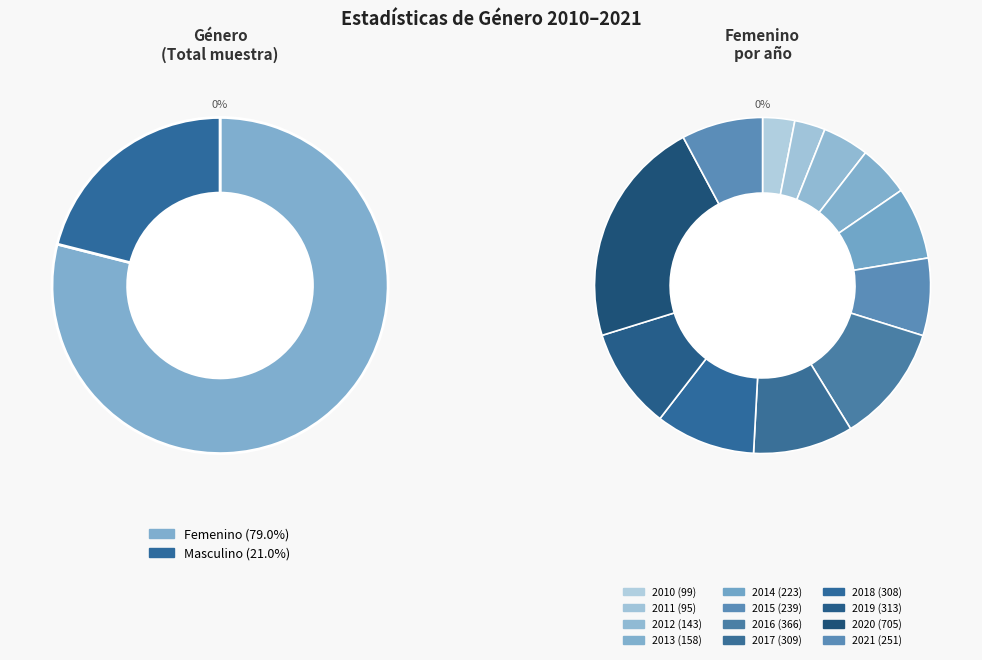

What portion of the pie excludes 2017?

90.4%